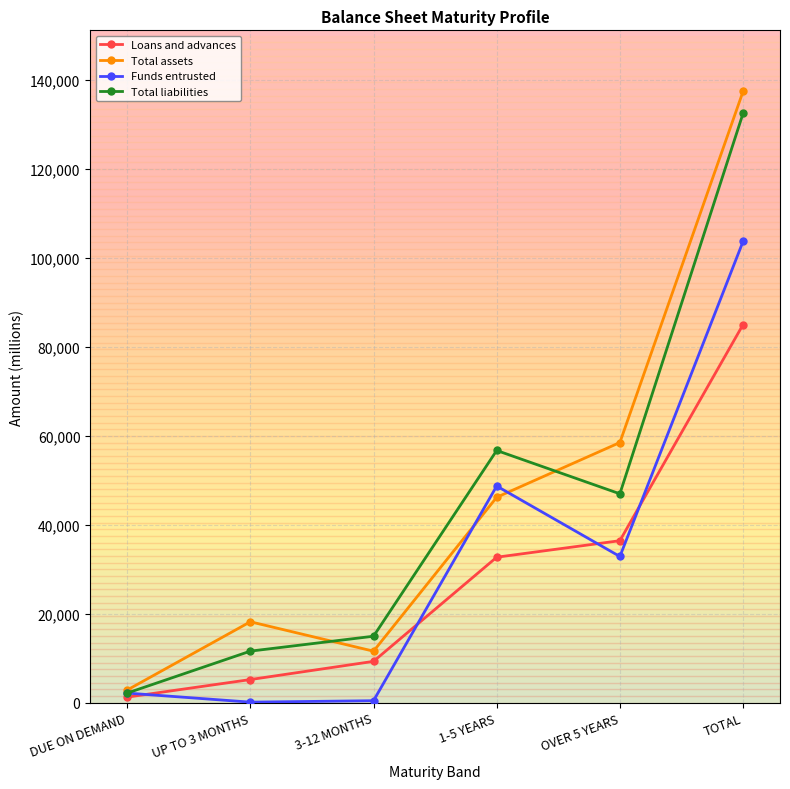

What is the total value across all series at TOTAL?

458722